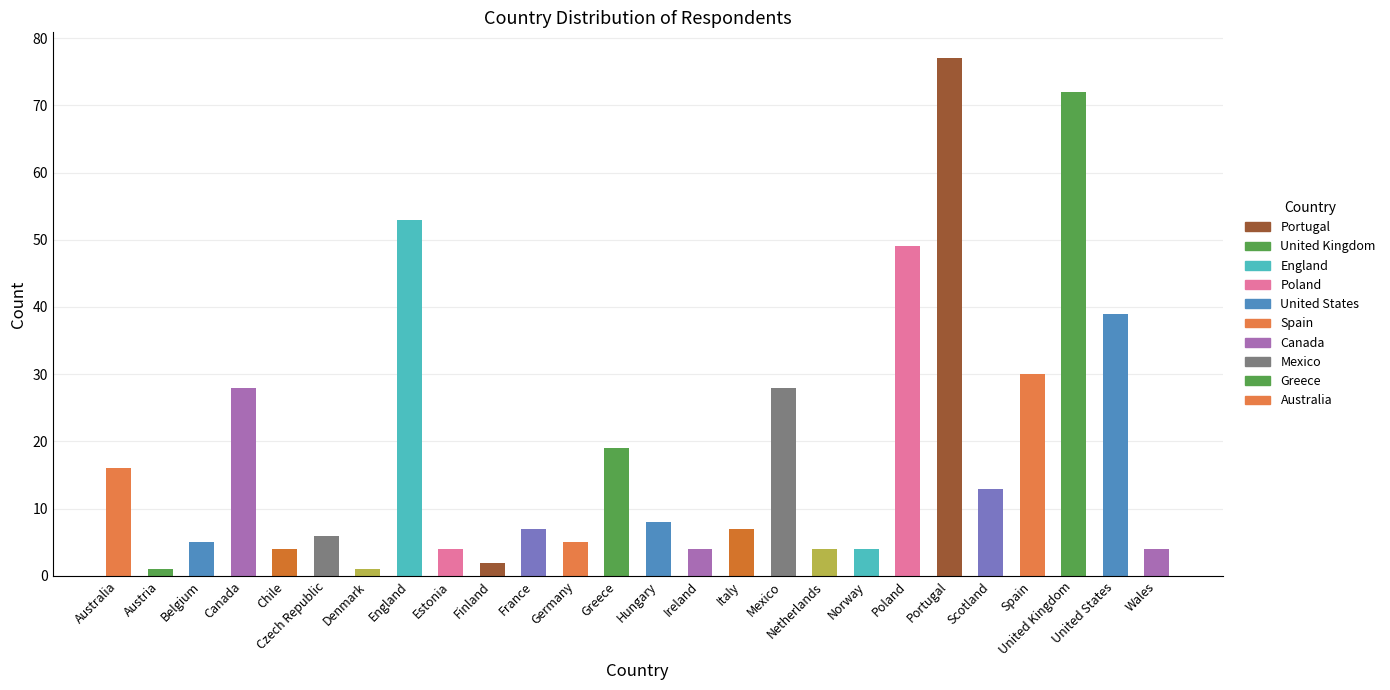

What is the change in value from Belgium to Chile?

-1